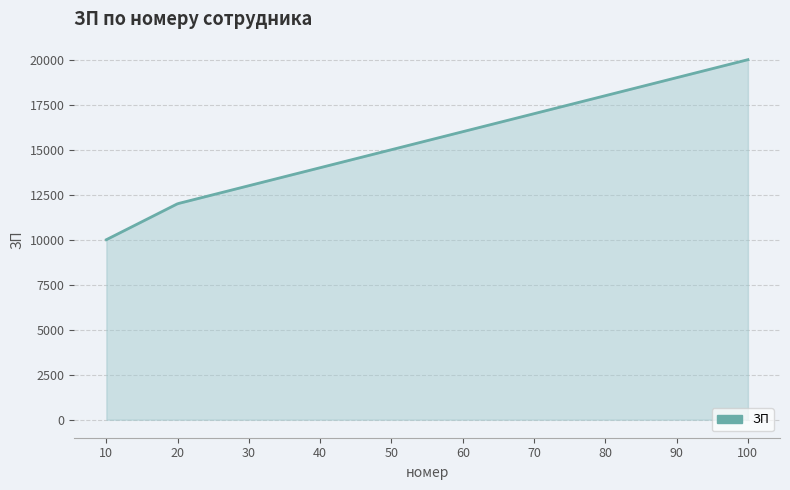

How many series are shown in this chart?

1